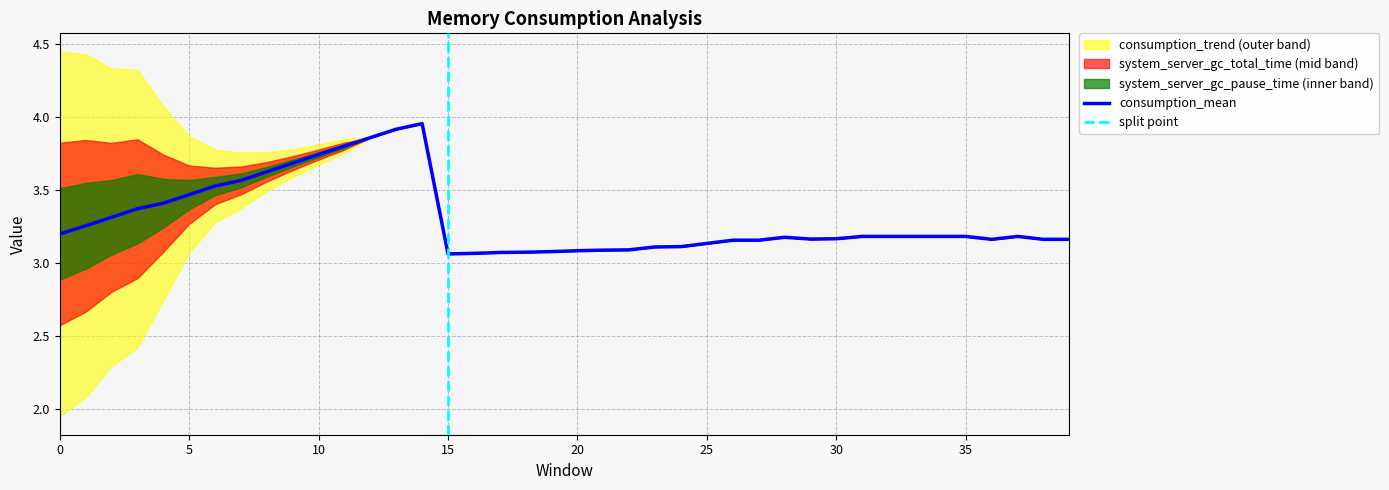

Does the chart display data point markers on the line(s)?

No